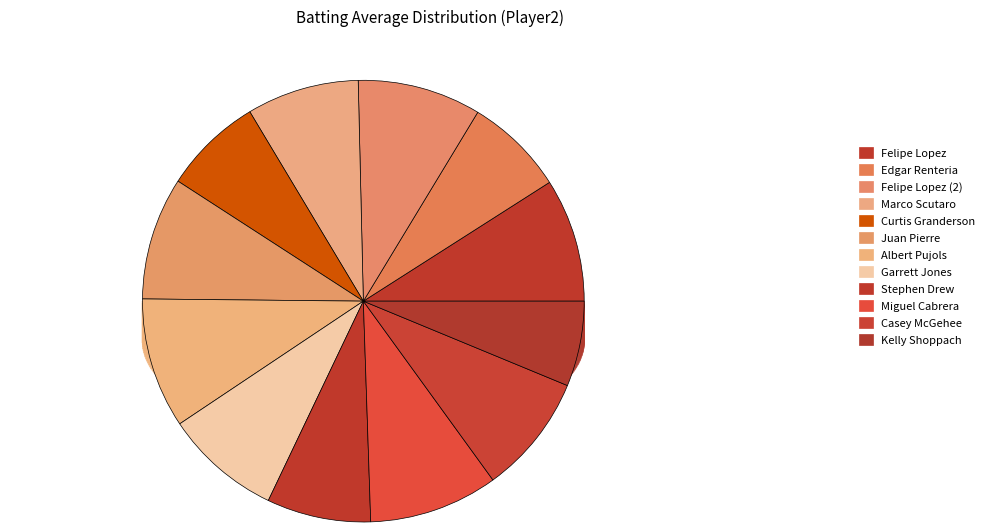

How many slices are in this pie chart?

12